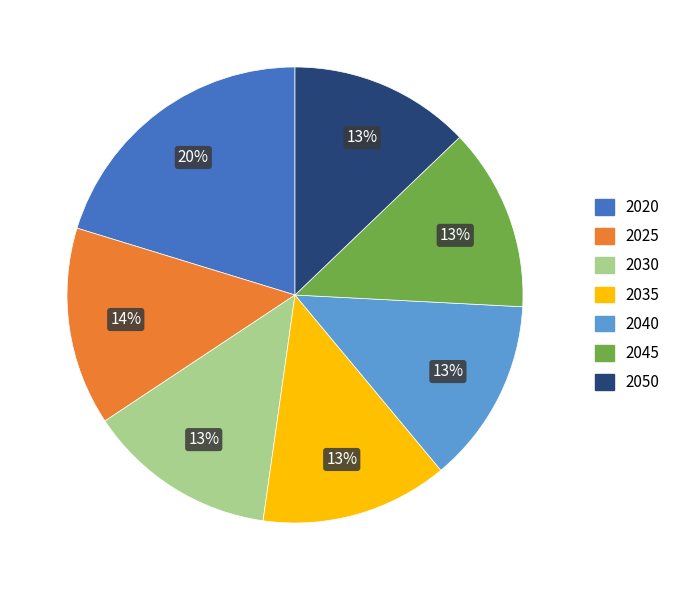

The 2045 slice represents 13% of the pie. True or false?

True